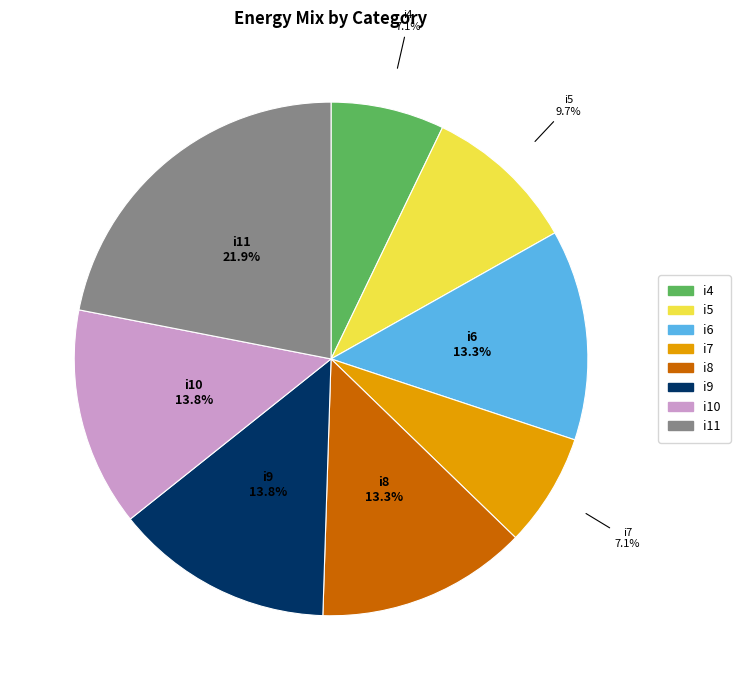

The i8 slice represents 7% of the pie. True or false?

False